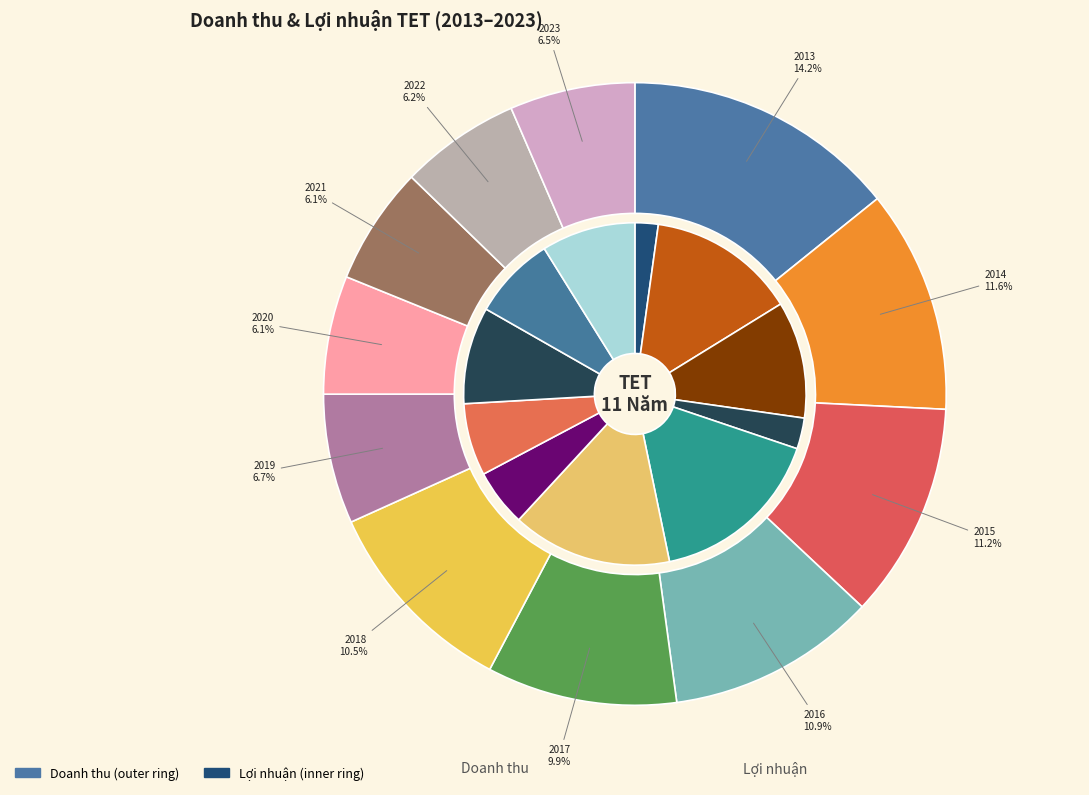

True or false: 2020 accounts for 18% of the total.

False